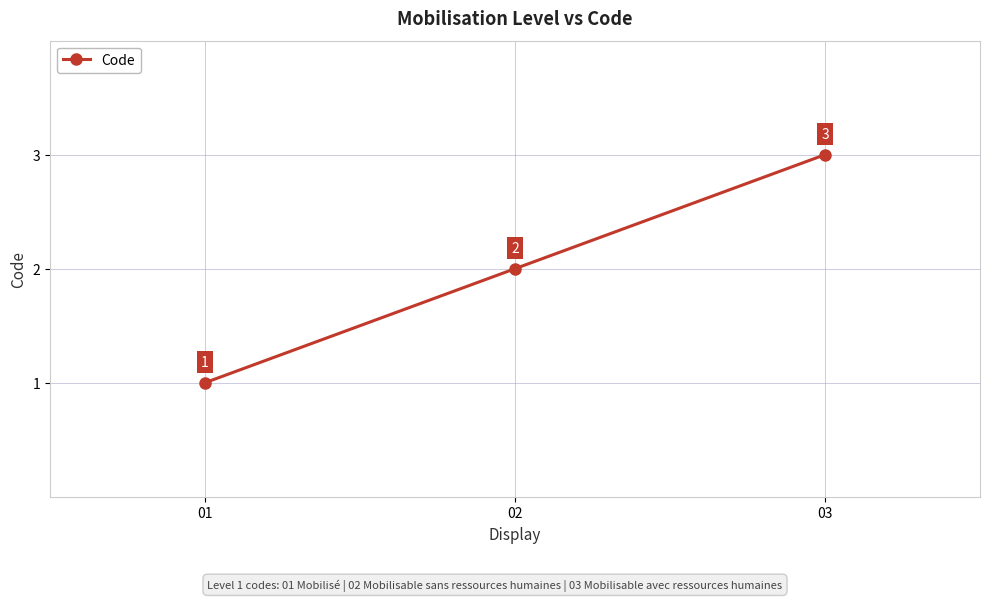

What value does the data have at 03?

3